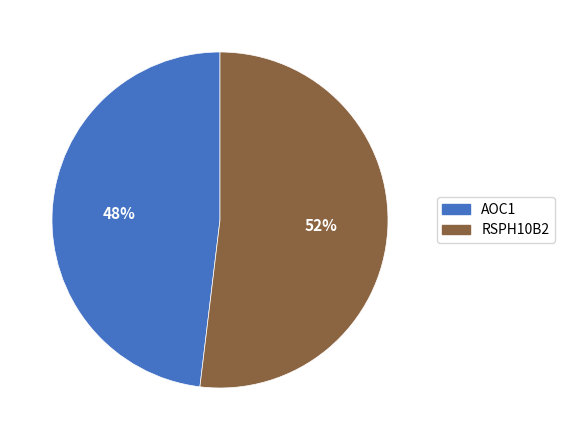

The AOC1 slice represents 39% of the pie. True or false?

False